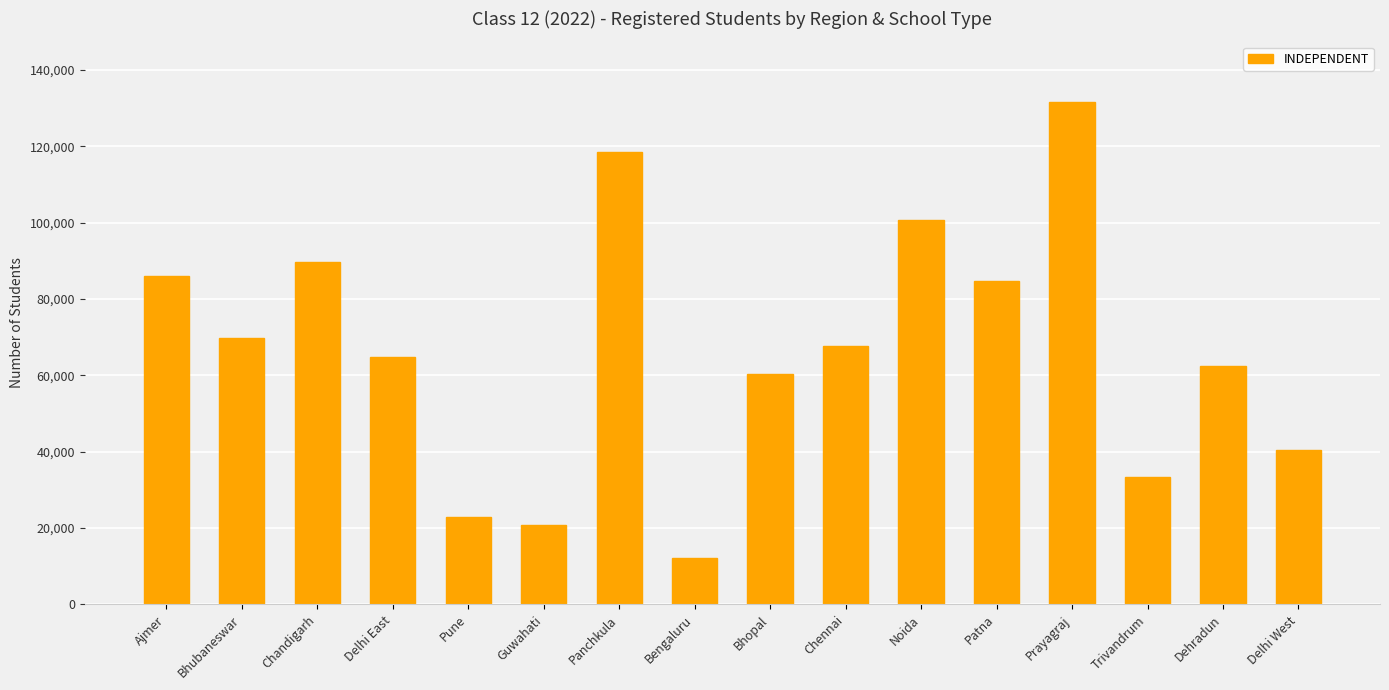

What is the sum of all values?

1066827